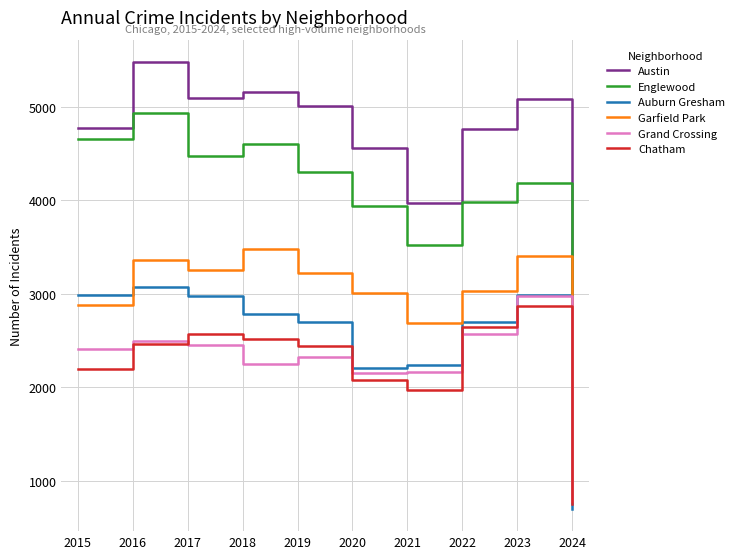

At which category is the sum across all series the highest?

2016